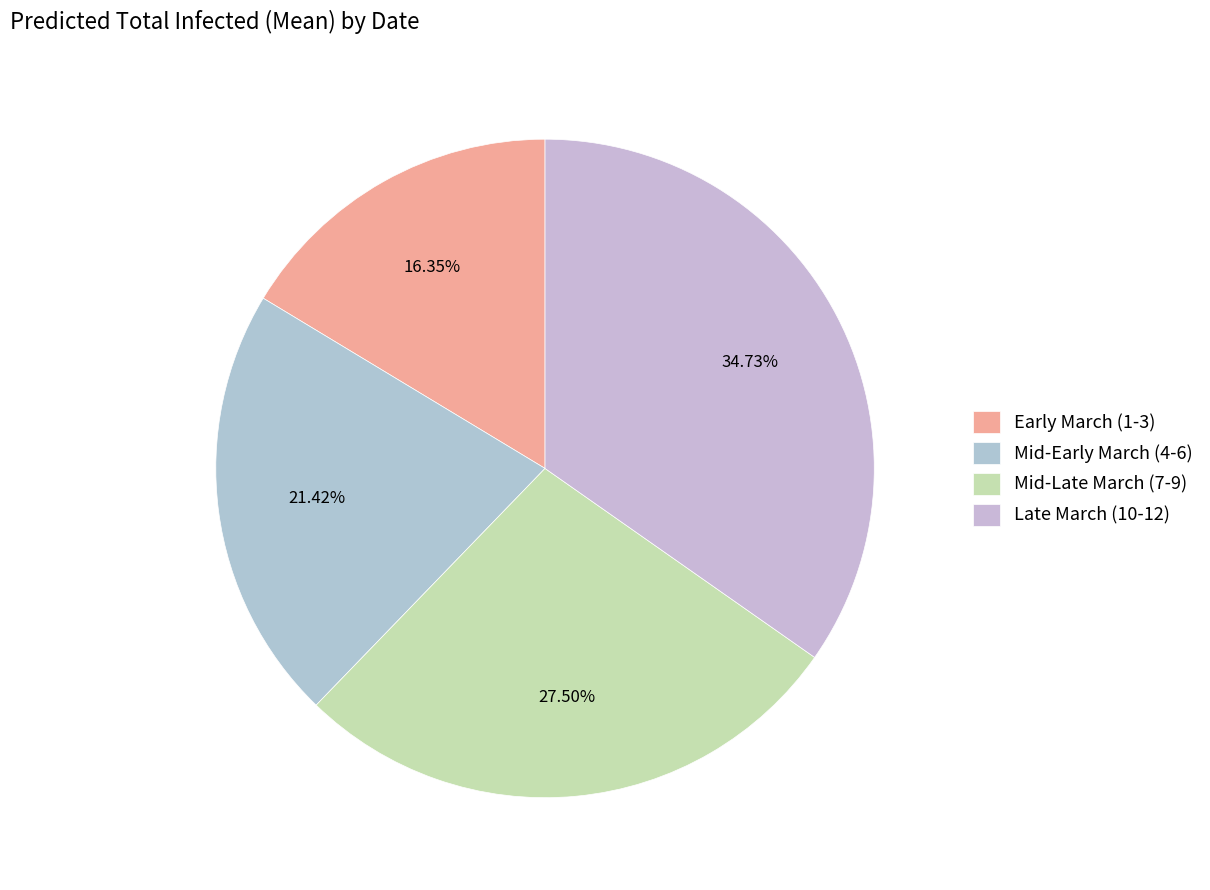

Which slice is the smallest?

Early March (1-3)